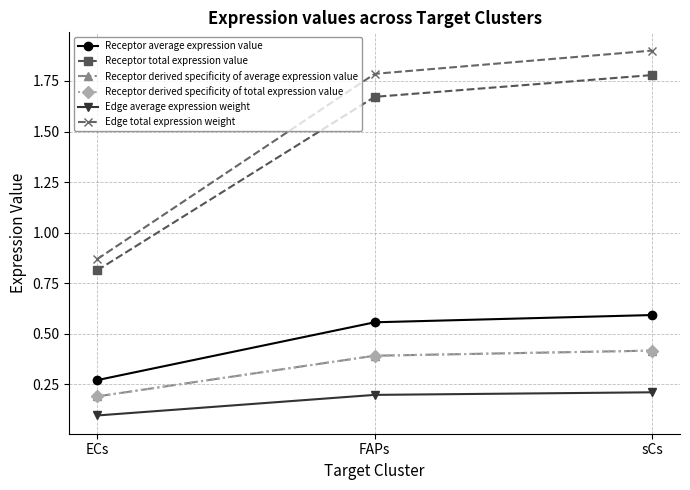

What is the total value across all series at ECs?

2.4